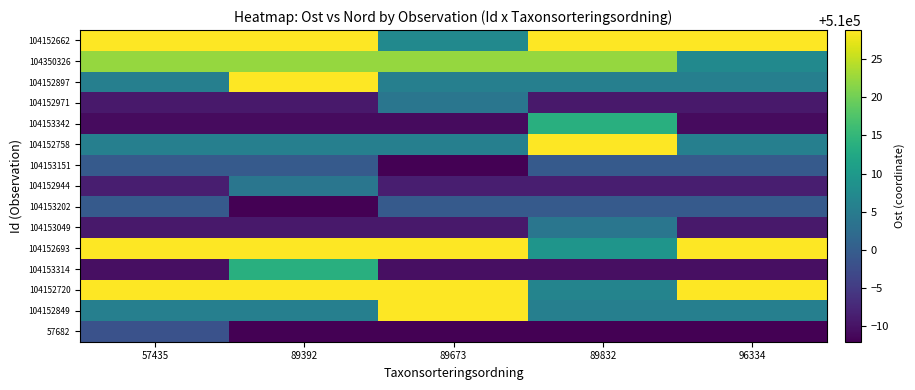

Reading left to right, what are all the values shown in this chart?

57682: 57435=509998.2	89392=509987.9	89673=509987.9	89832=509987.9	96334=509987.9
104152849: 57435=510005.6	89392=510005.6	89673=510028.8	89832=510005.6	96334=510005.6
104152720: 57435=510028.8	89392=510028.8	89673=510028.8	89832=510006.3	96334=510028.8
104153314: 57435=509989.6	89392=510013.8	89673=509989.6	89832=509989.6	96334=509989.6
104152693: 57435=510028.8	89392=510028.8	89673=510028.8	89832=510009.2	96334=510028.8
104153049: 57435=509990.8	89392=509990.8	89673=509990.8	89832=510004.0	96334=509990.8
104153202: 57435=509999.5	89392=509987.9	89673=509999.5	89832=509999.5	96334=509999.5
104152944: 57435=509991.3	89392=510004.0	89673=509991.3	89832=509991.3	96334=509991.3
104153151: 57435=509999.5	89392=509999.5	89673=509987.9	89832=509999.5	96334=509999.5
104152758: 57435=510005.6	89392=510005.6	89673=510005.6	89832=510028.8	96334=510005.6
104153342: 57435=509989.1	89392=509989.1	89673=509989.1	89832=510013.8	96334=509989.1
104152971: 57435=509990.8	89392=509990.8	89673=510004.0	89832=509990.8	96334=509990.8
104152897: 57435=510005.6	89392=510028.8	89673=510005.6	89832=510005.6	96334=510005.6
104350326: 57435=510022.3	89392=510022.3	89673=510022.3	89832=510022.3	96334=510007.3
104152662: 57435=510028.8	89392=510028.8	89673=510007.3	89832=510028.8	96334=510028.8